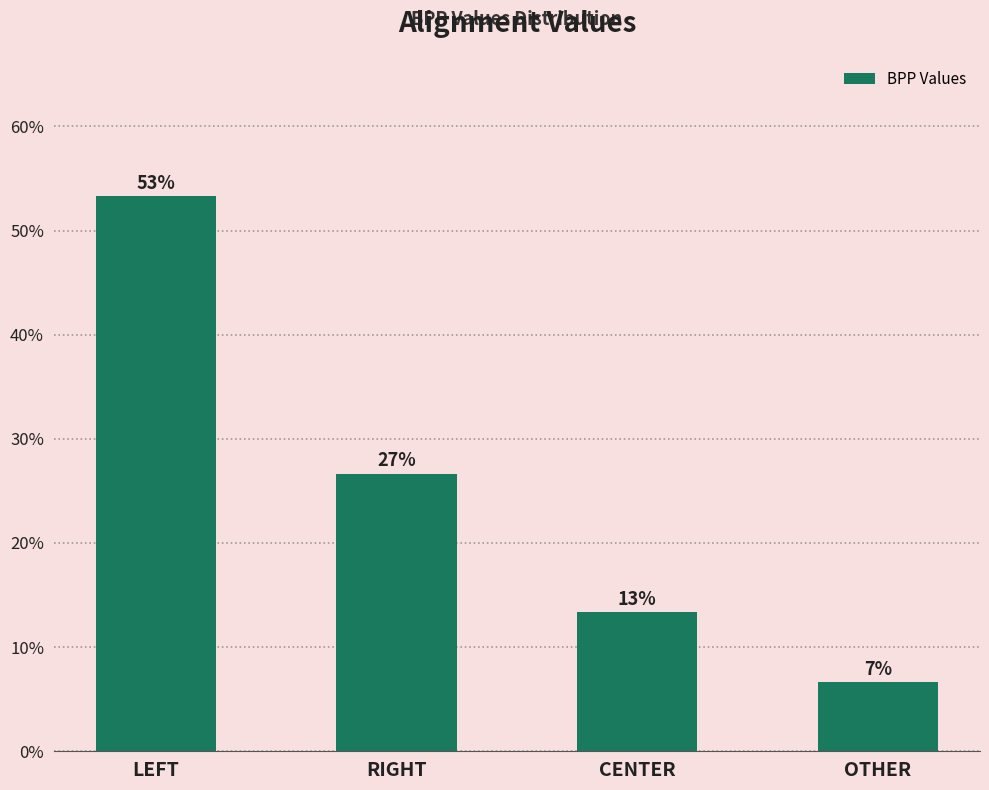

Are the bars horizontal?

No